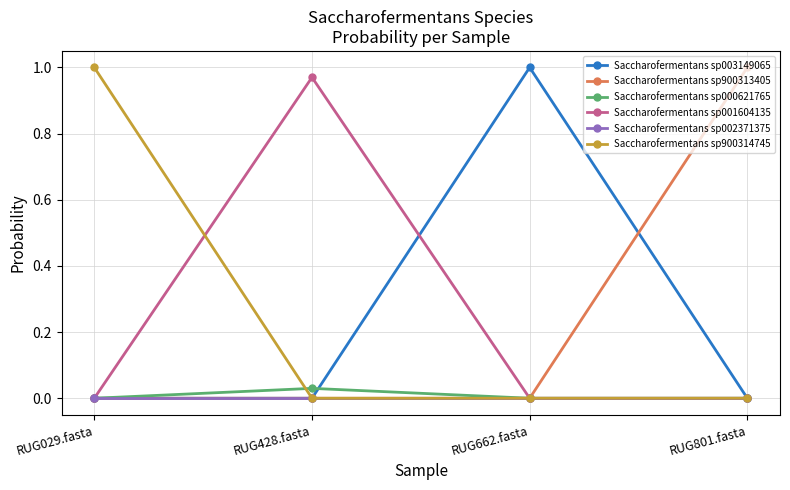

Which series changed the most between RUG029.fasta and RUG428.fasta?

Saccharofermentans sp900314745